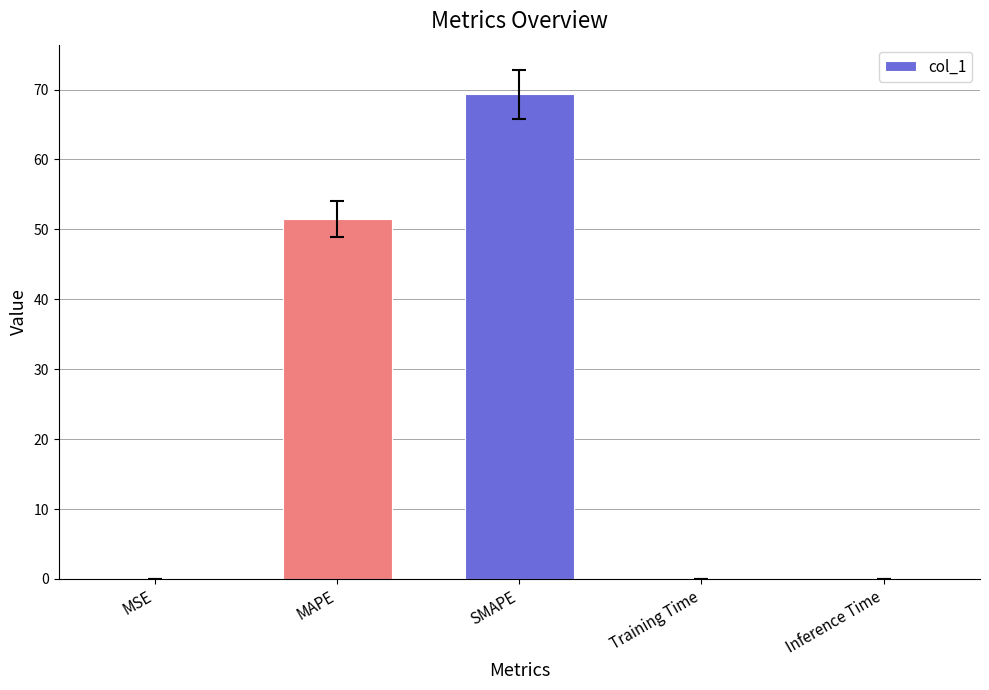

At which category does the chart reach its peak across all series?

SMAPE